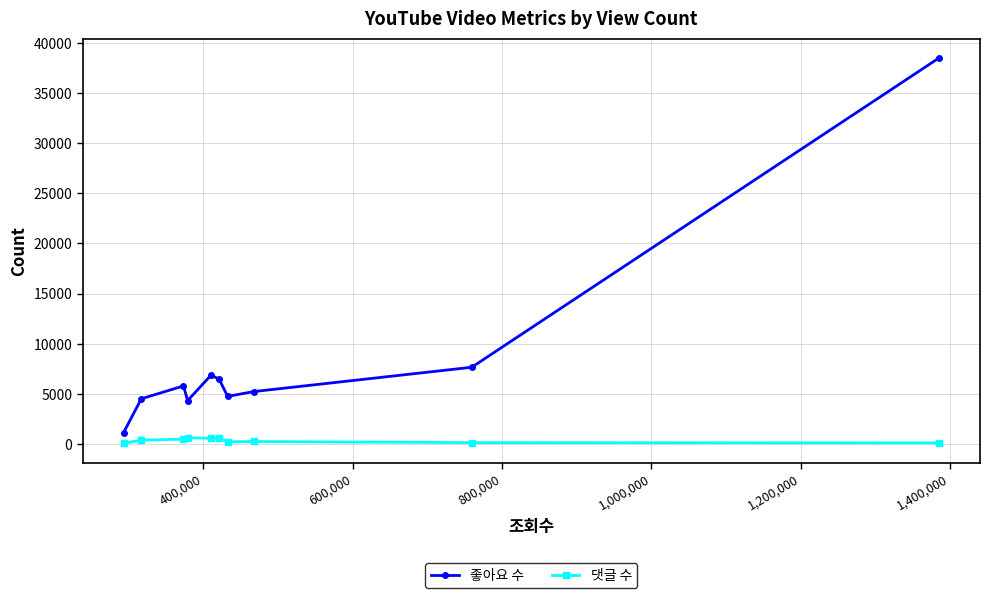

True or false: 댓글 수 and 좋아요 수 intersect in this chart.

False